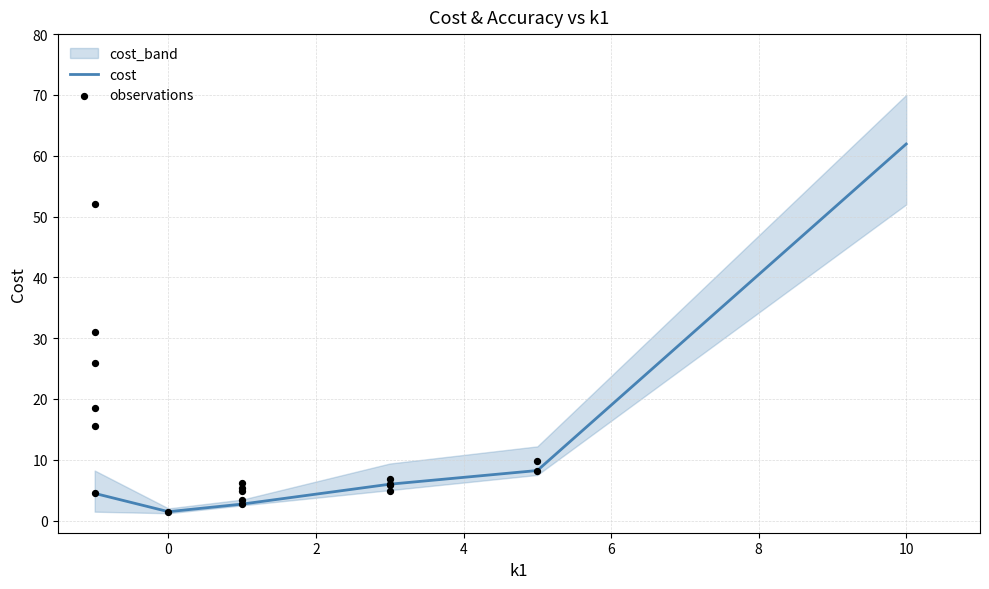

Between 5 and 3, which is larger?

5